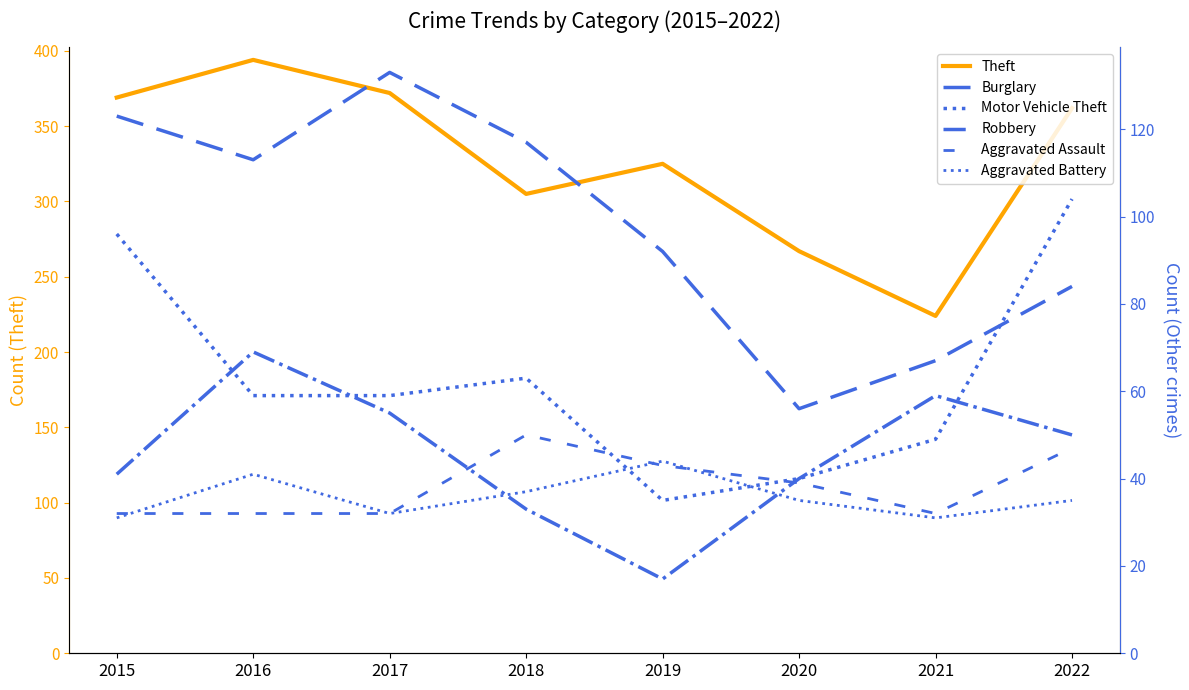

Where does the Burglary series first go above 113?

2015